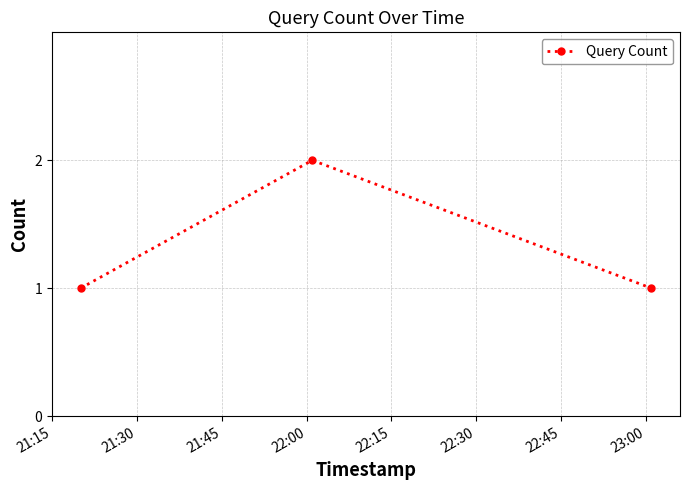

What is the maximum value shown in the chart?

2